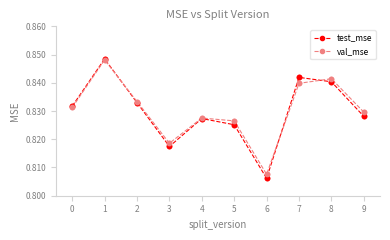

What are all the series names shown in the legend?

test_mse, val_mse